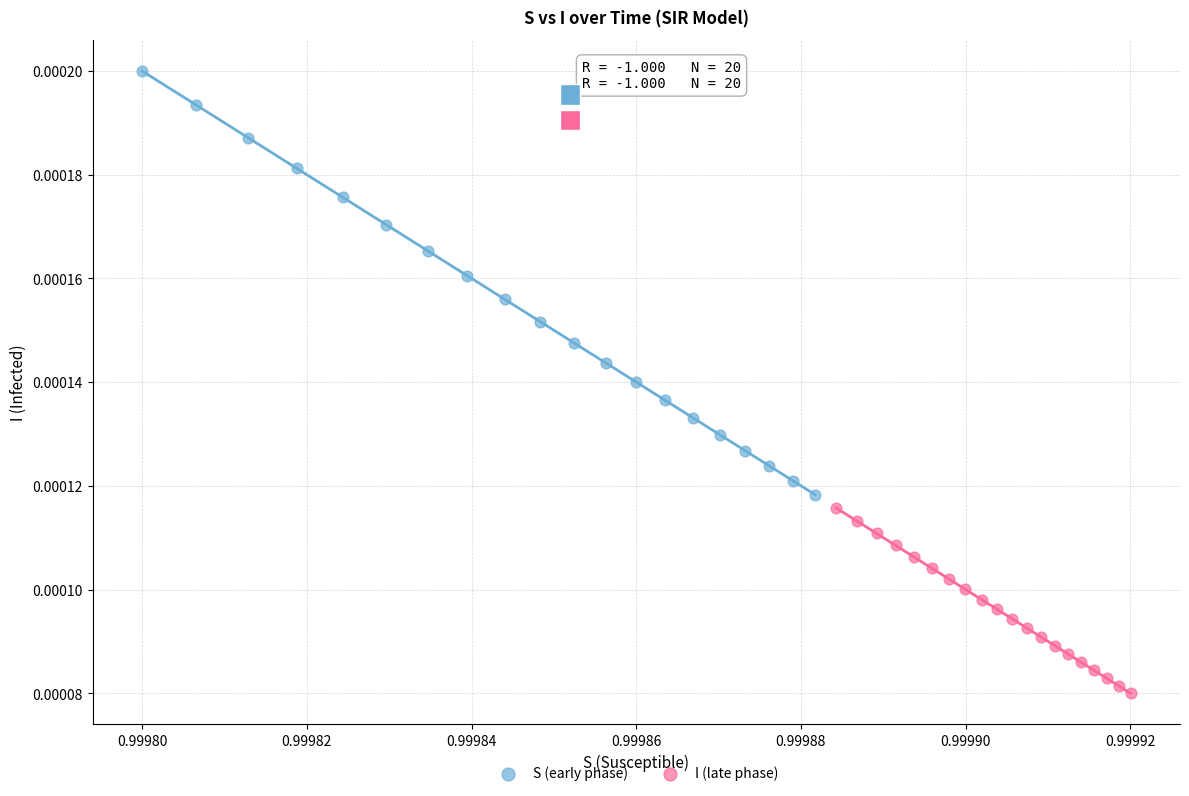

Which series reaches the minimum Y coordinate?

I (late phase)